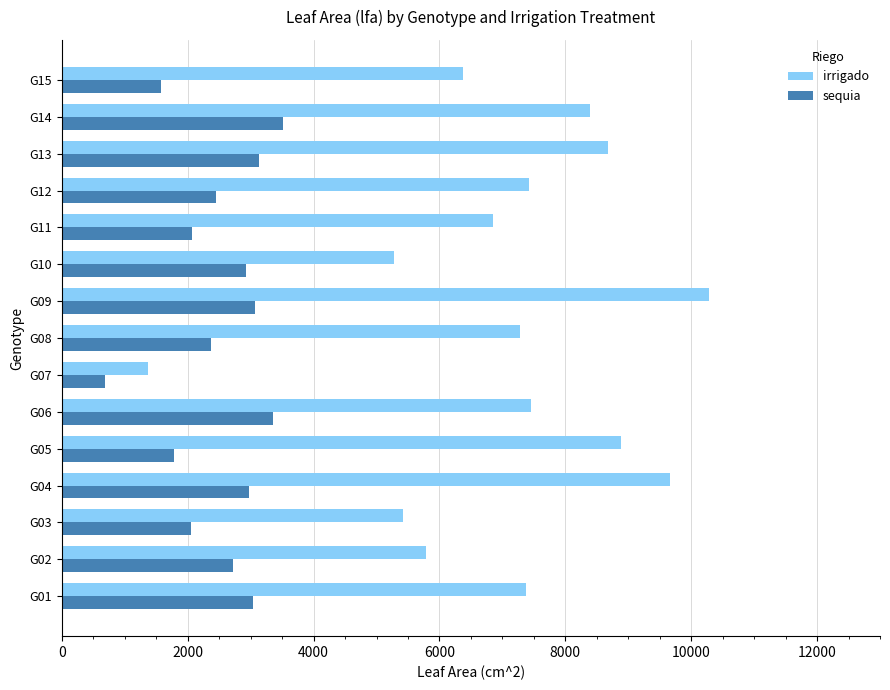

List the series in order of their peak value, highest first.

irrigado, sequia